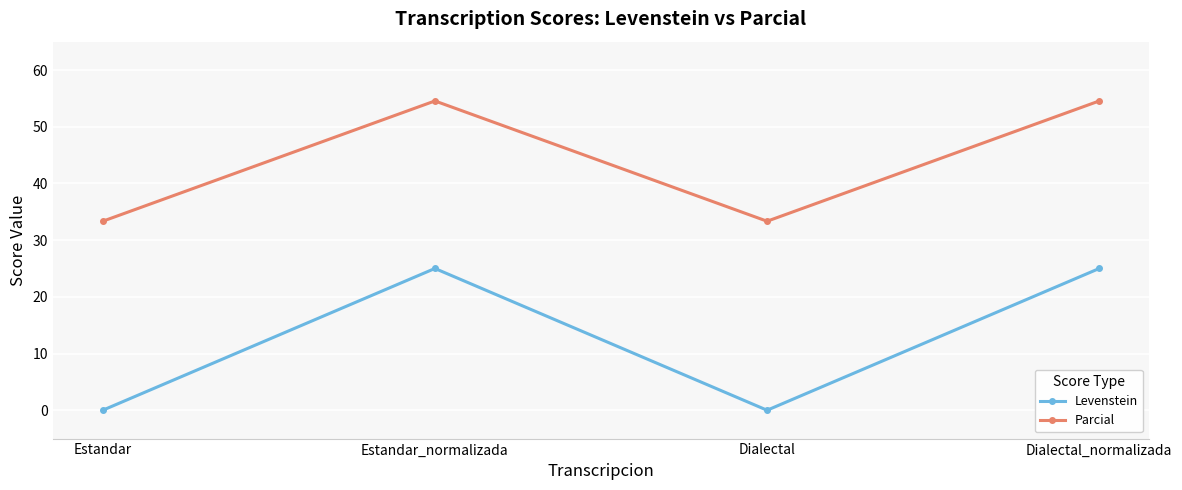

What is the approximate value of Parcial at Estandar_normalizada?

54.5